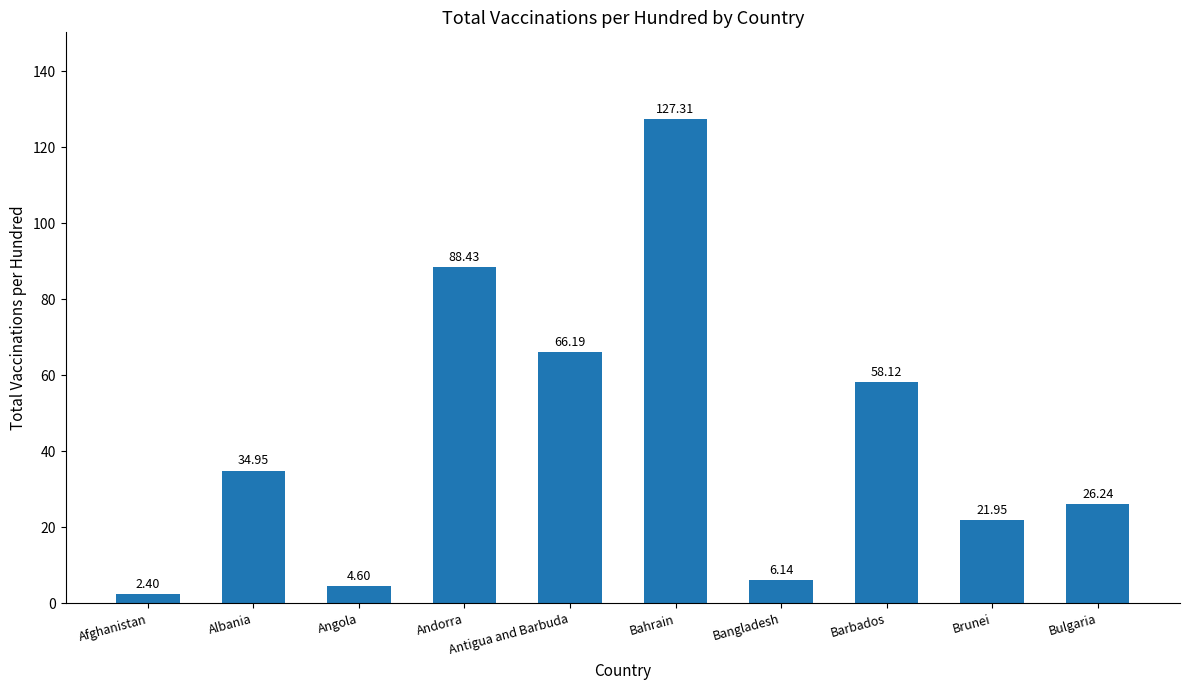

What is the average value?

43.6